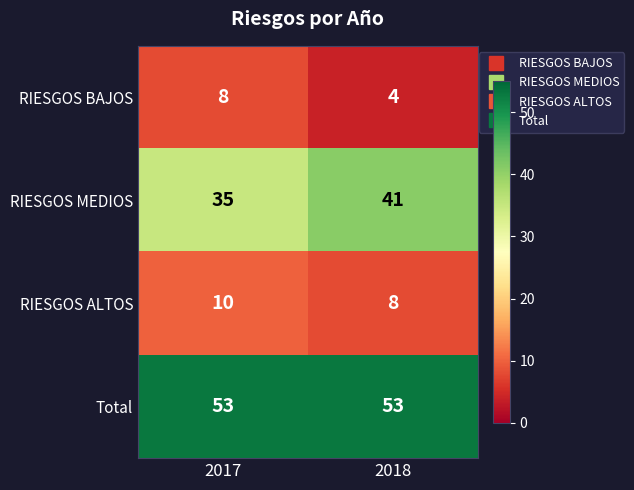

What is the average value of the Total series?

53